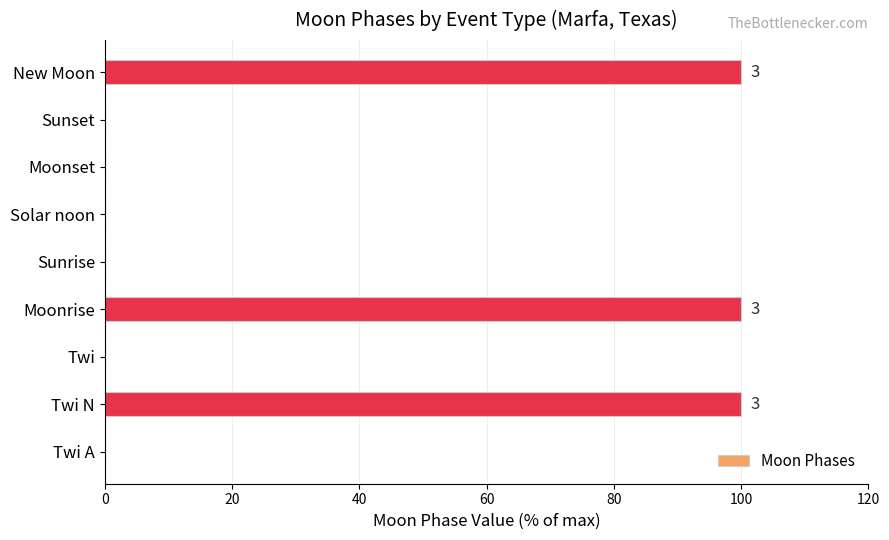

Reading bottom to top, transcribe all the data shown in this chart.

Twi A=0	Twi N=100	Twi=0	Moonrise=100	Sunrise=0	Solar noon=0	Moonset=0	Sunset=0	New Moon=100